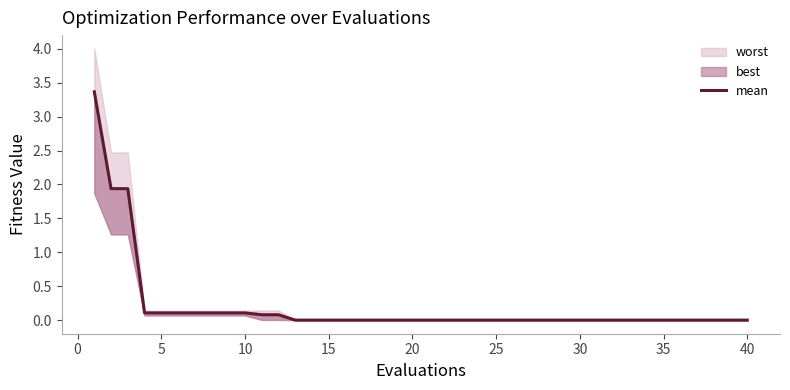

What is the sum of all values?

8.2